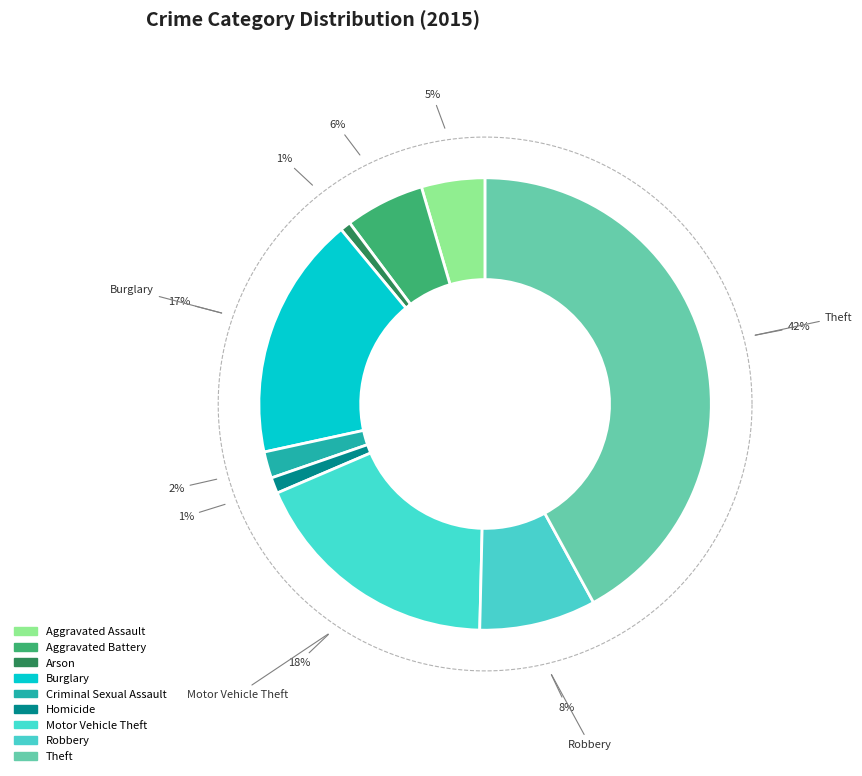

Which category has the smallest portion of the pie?

Arson